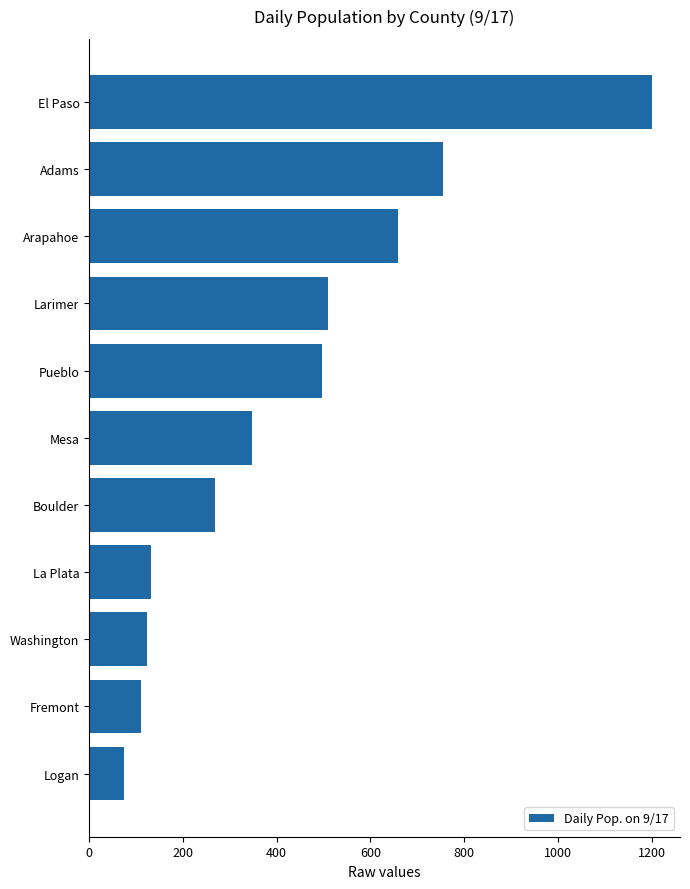

What is the greatest value displayed?

1200